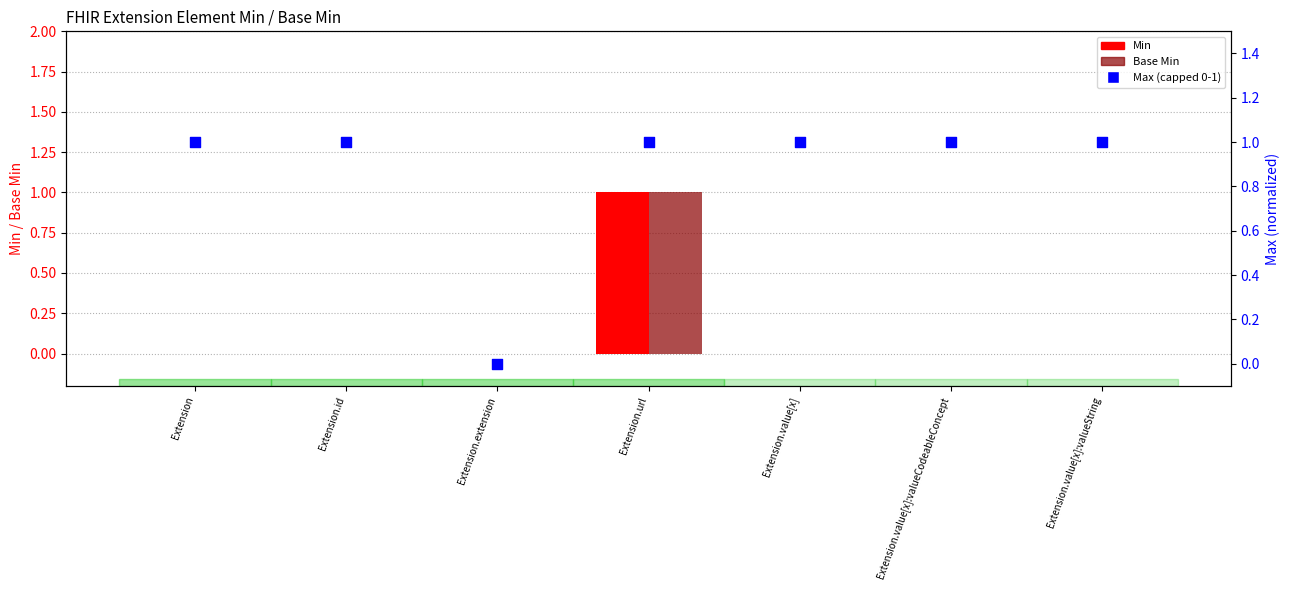

Which series reaches the maximum Y coordinate?

Min